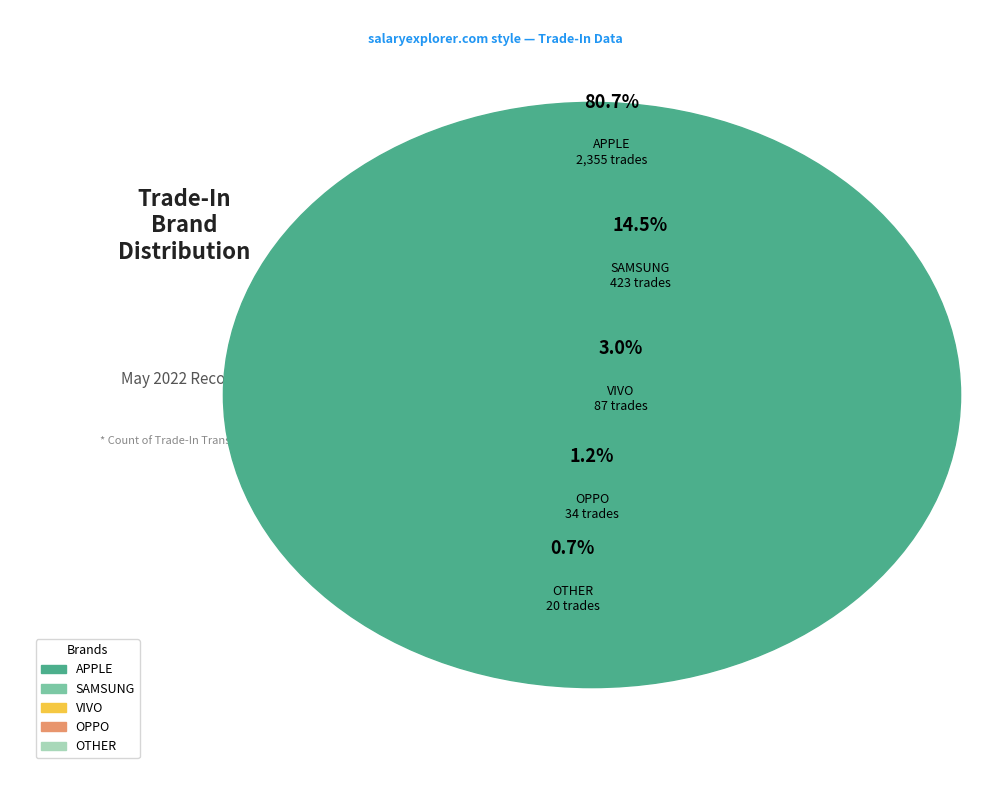

What is the largest slice in the pie chart?

APPLE